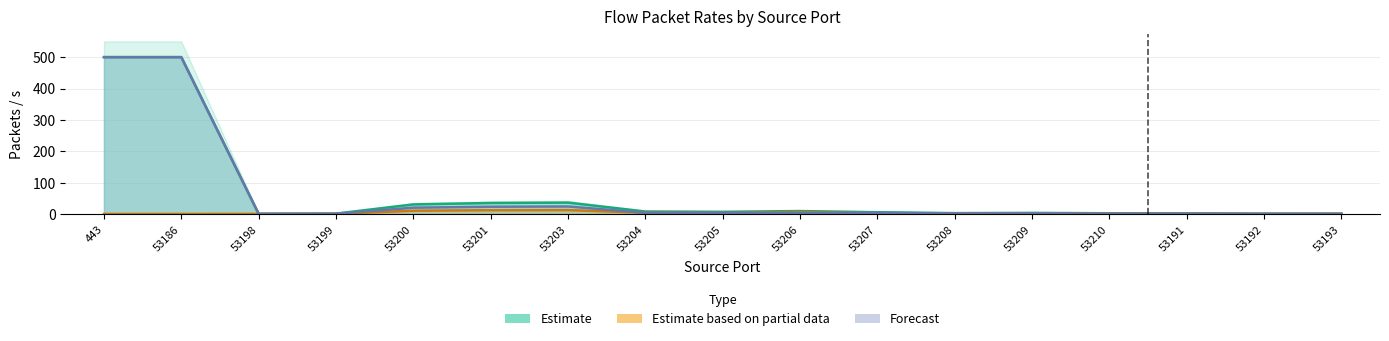

At which category does Fwd Pkts/s (Partial) reach its first local peak?

53203